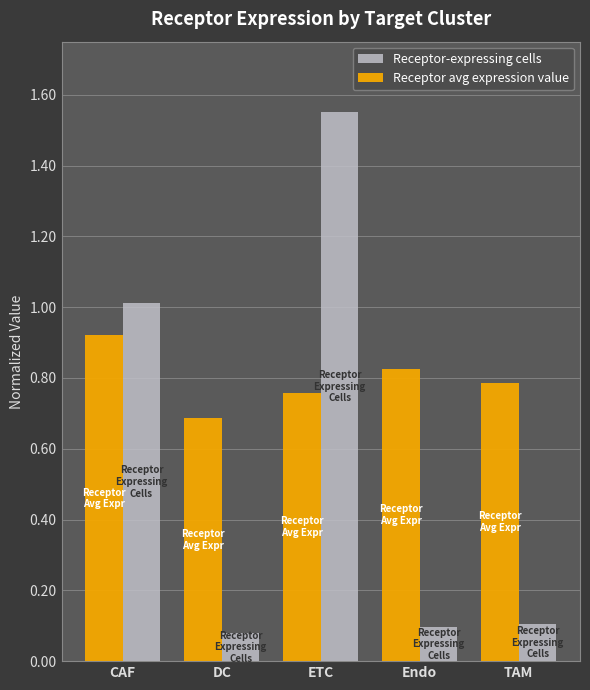

Is it true that Receptor avg expression value equals 0.2 at TAM?

False